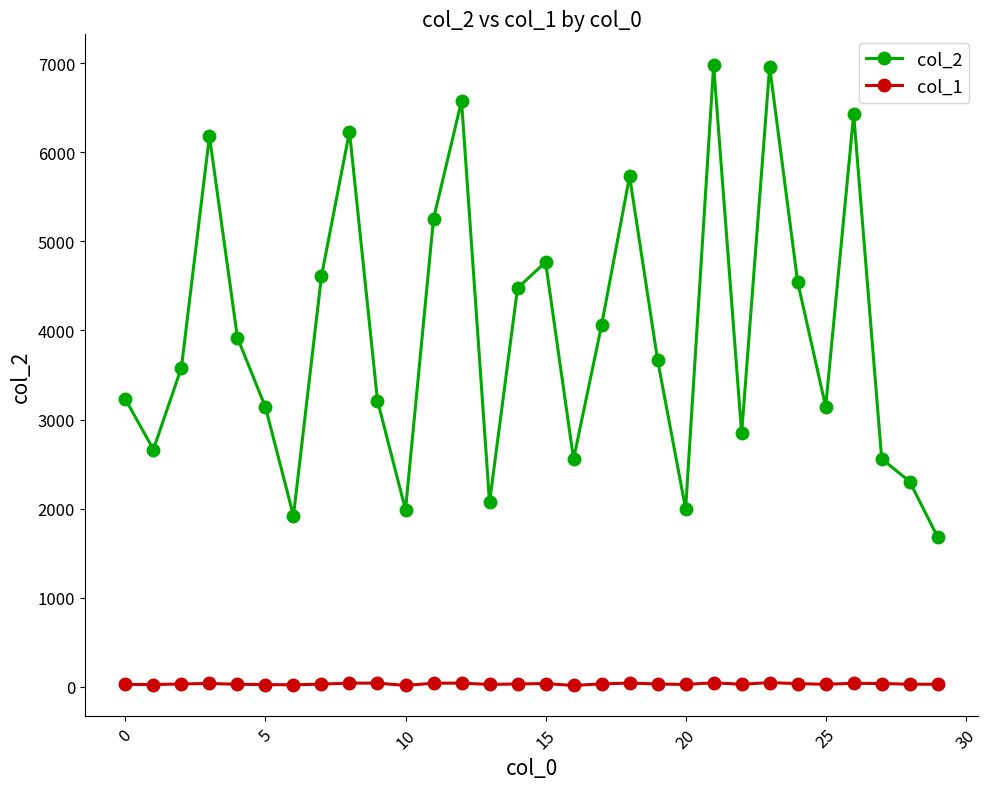

Which series has the largest range (max minus min)?

col_2